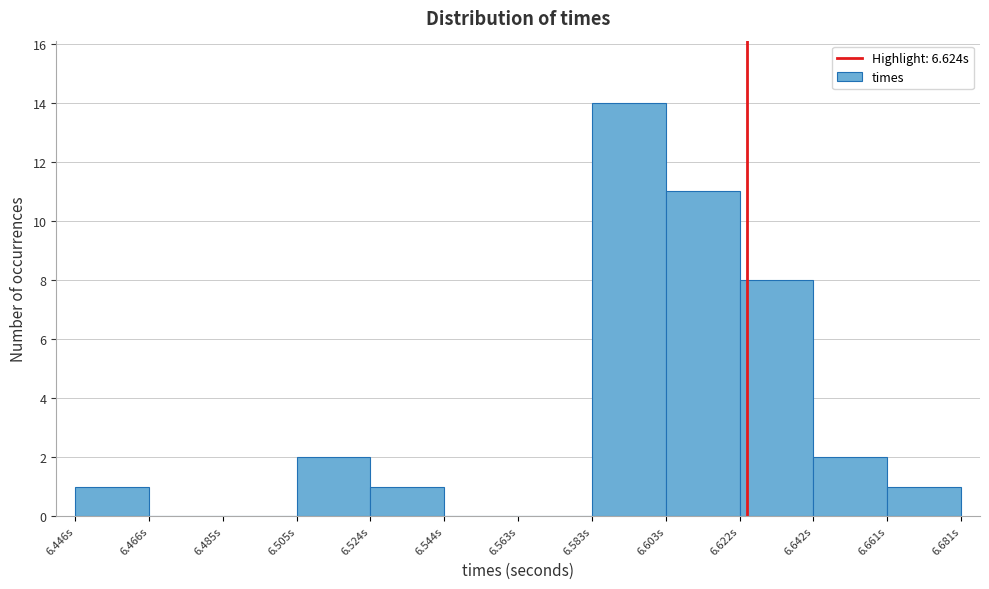

Over which range of the x-axis is the bar tallest?

6.584 to 6.602